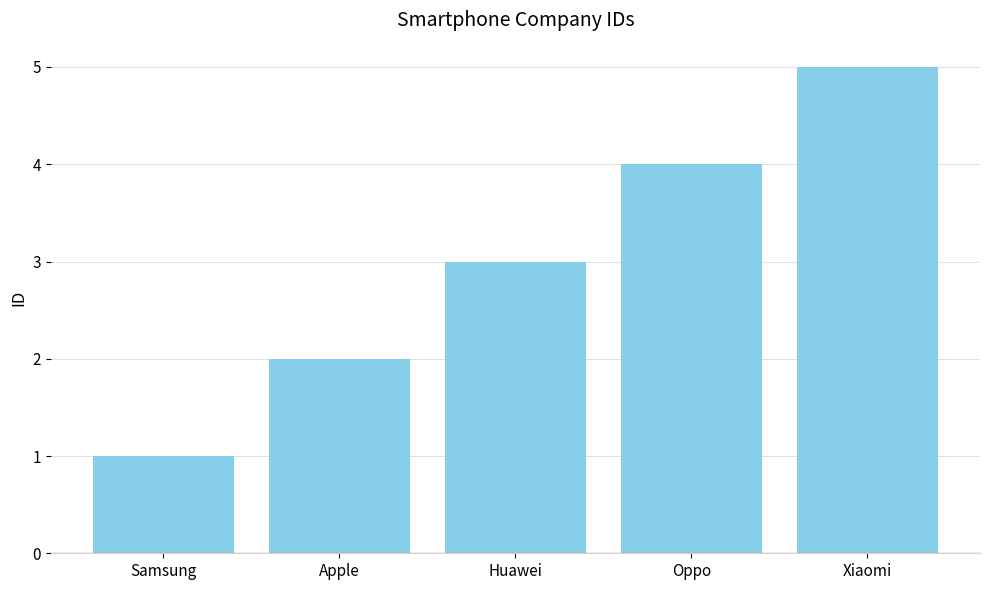

What is the label of the 1st bar from the right?

Xiaomi